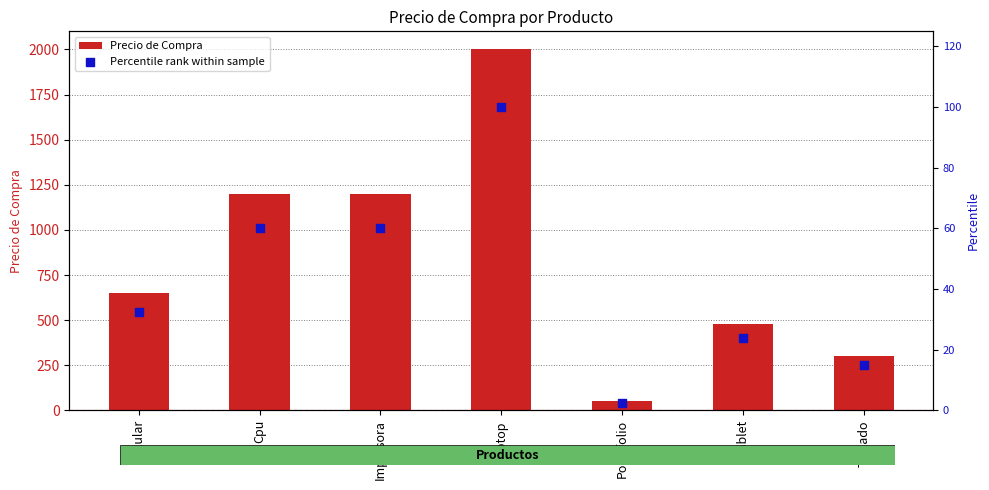

At how many categories does at least one series exceed 1201?

1